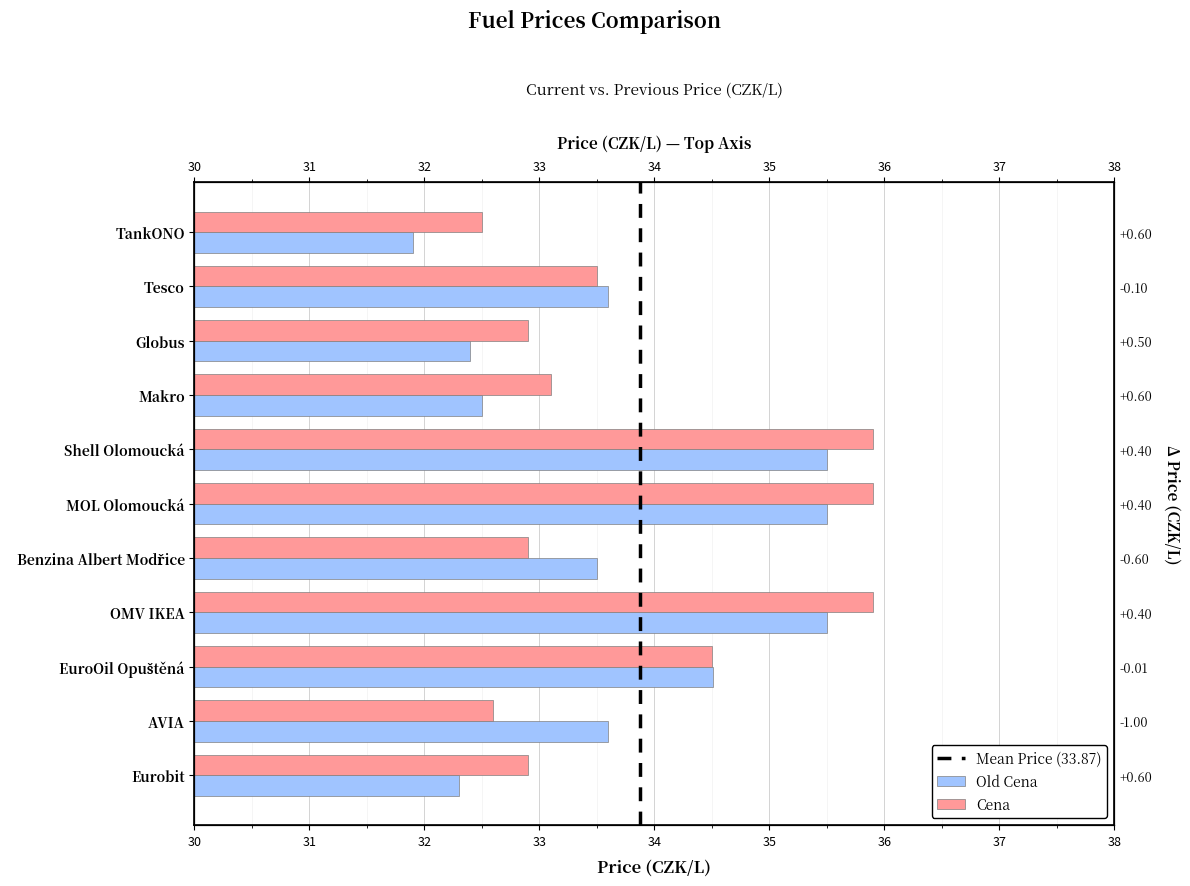

Which series has the largest total across all categories?

Cena